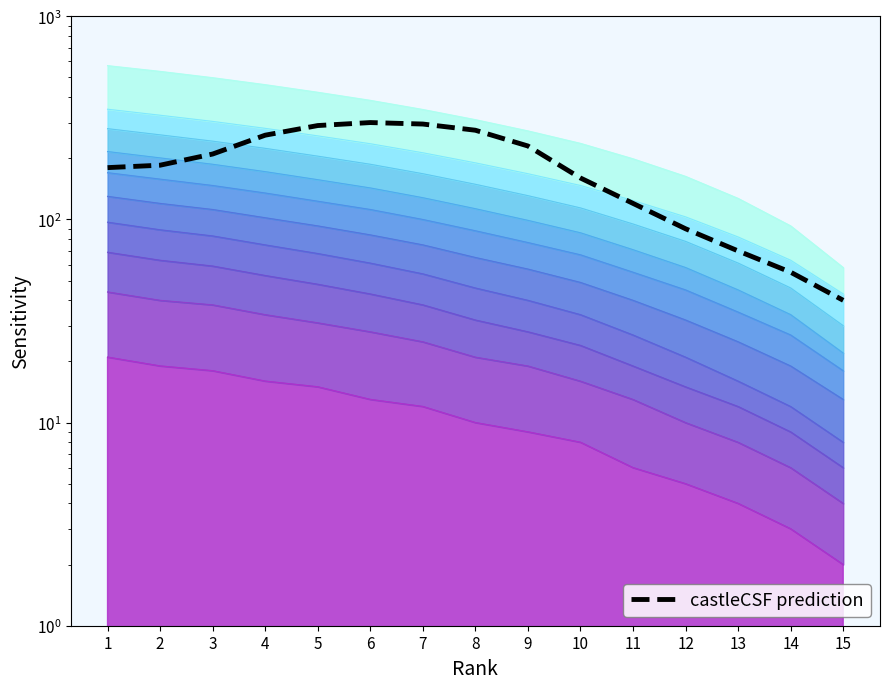

How many values are below 185?

7